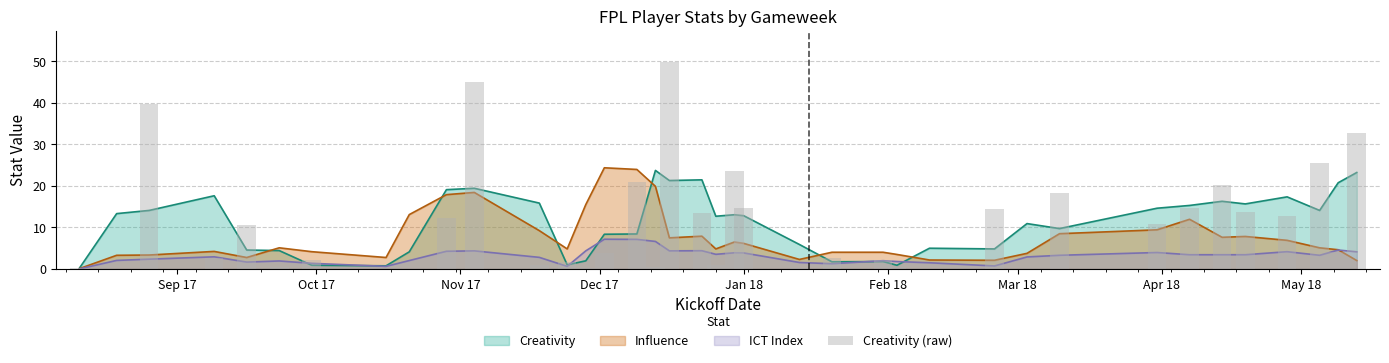

Reading right to left, transcribe all the data shown in this chart.

32.8	4.0	25.4	12.8	13.8	20.3	14.7	10.8	18.3	0.0	14.4	0.0	0.5	2.1	2.7	0.3	14.6	23.5	1.0	13.5	49.8	0.5	20.8	3.9	0.3	1.6	1.0	44.9	12.3	0.0	0.0	2.2	0.4	10.6	2.6	39.6	0.0	0.3